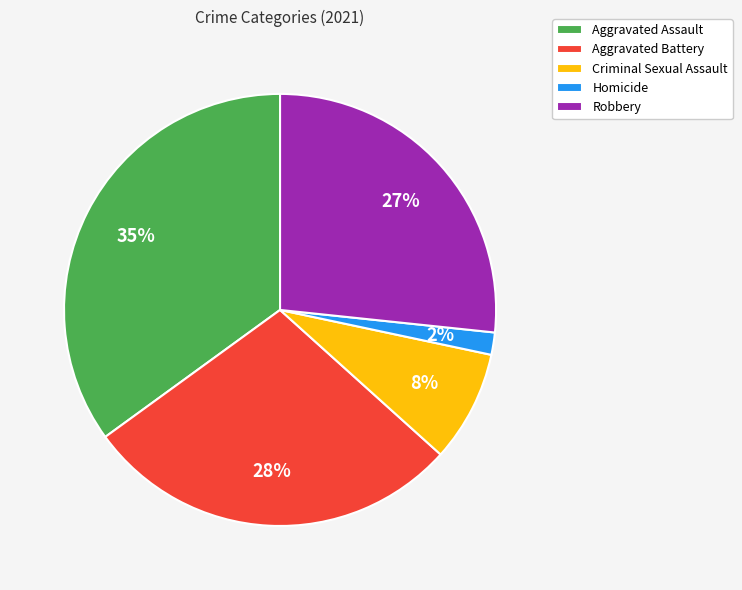

Rank the categories by value from lowest to highest.

Homicide, Criminal Sexual Assault, Robbery, Aggravated Battery, Aggravated Assault